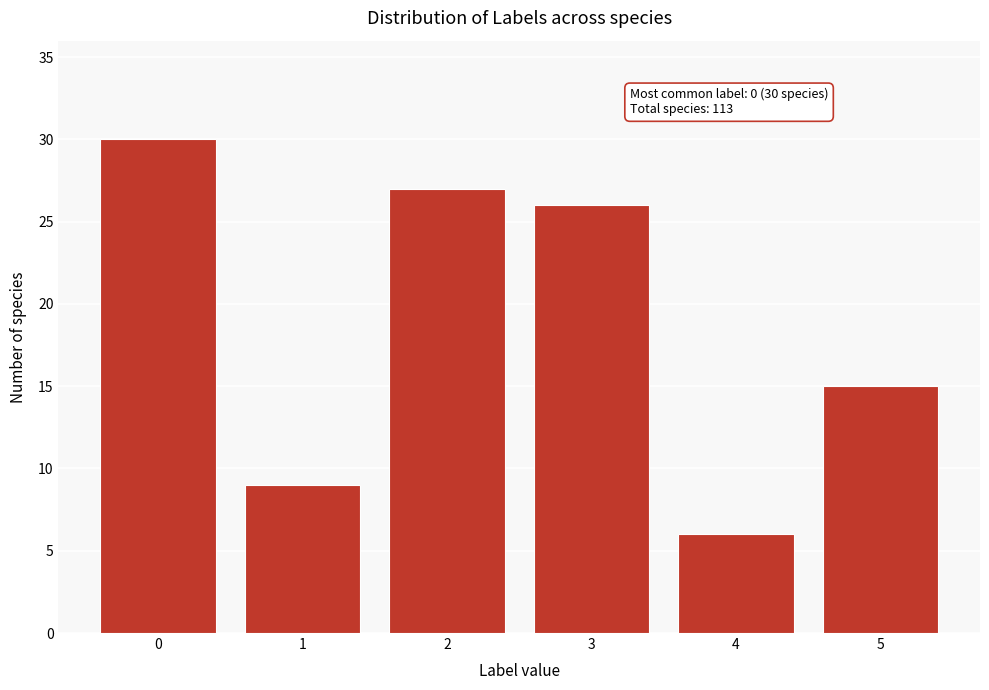

Reading right to left, extract all data points from this chart.

5=15	4=6	3=26	2=27	1=9	0=30